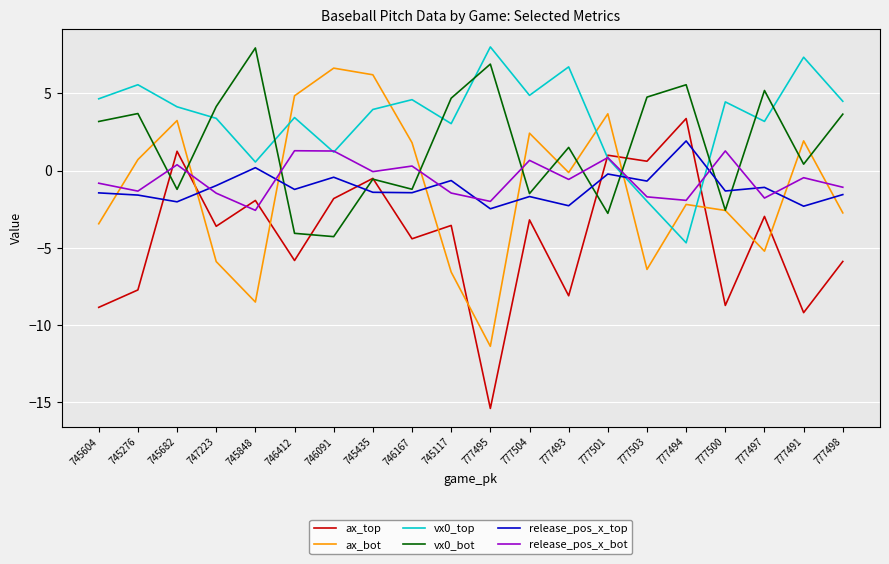

How many times do release_pos_x_top and ax_bot cross each other?

8